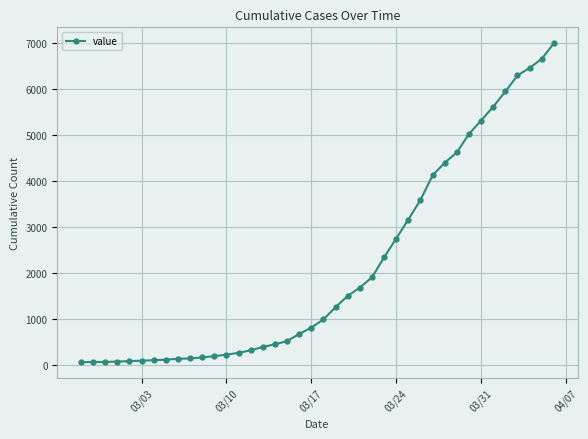

What is the average value?

2141